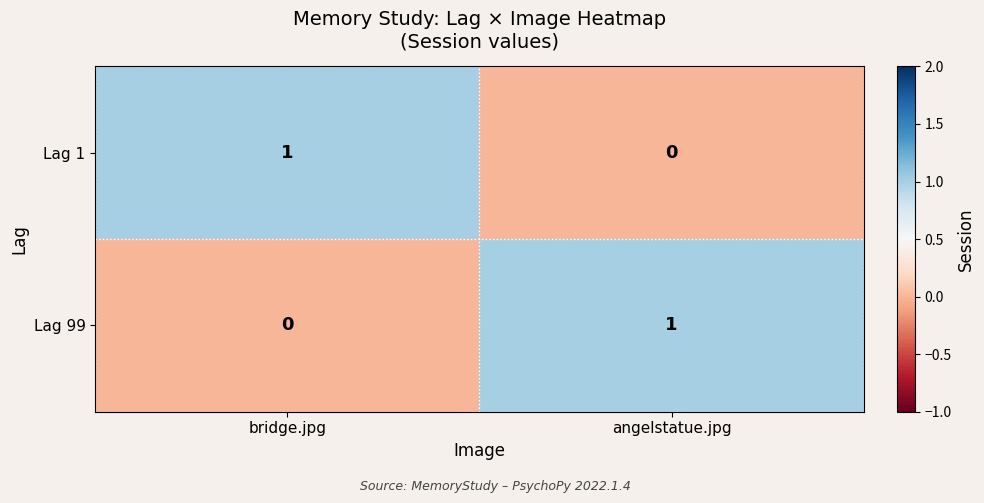

At how many categories does at least one series exceed 0?

2